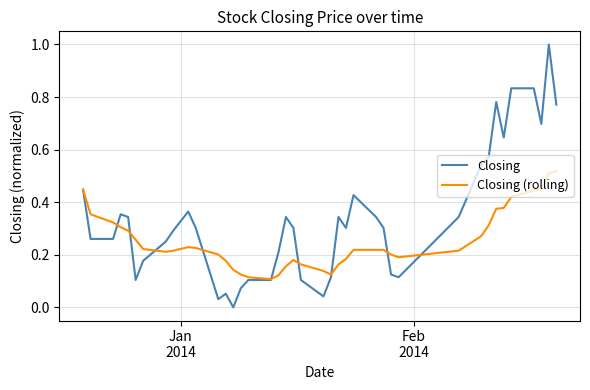

Rank the series by their average value, from highest to lowest.

Closing, Closing (rolling)